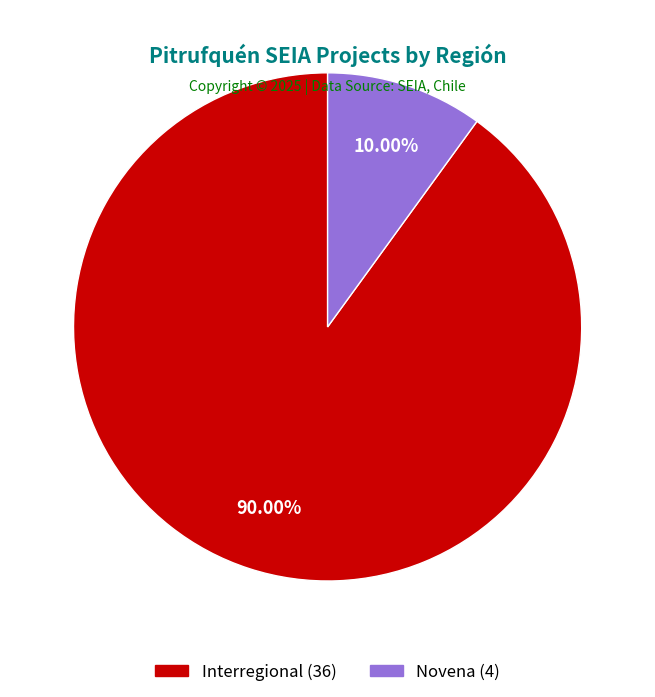

To the nearest percent, what percentage of the pie is Interregional?

90%